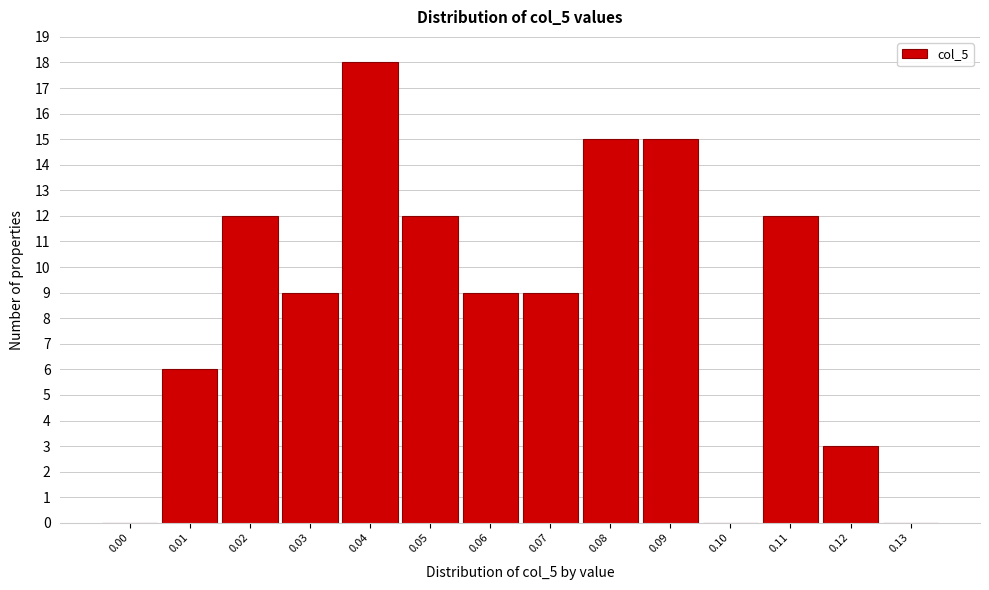

Reading right to left, extract all data points from this chart.

0.13=0	0.12=3	0.11=12	0.10=0	0.09=15	0.08=15	0.07=9	0.06=9	0.05=12	0.04=18	0.03=9	0.02=12	0.01=6	0.00=0